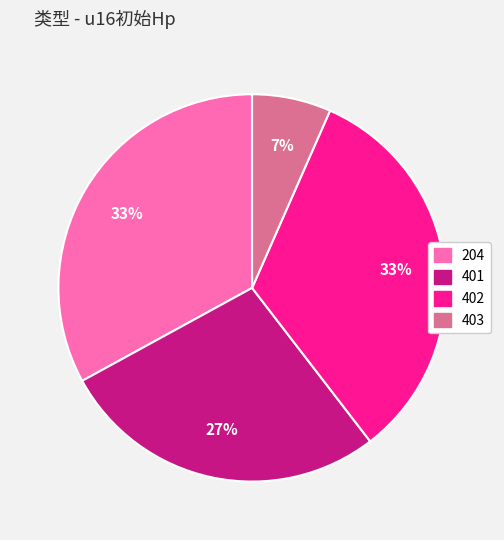

True or false: 402 accounts for 33% of the total.

True